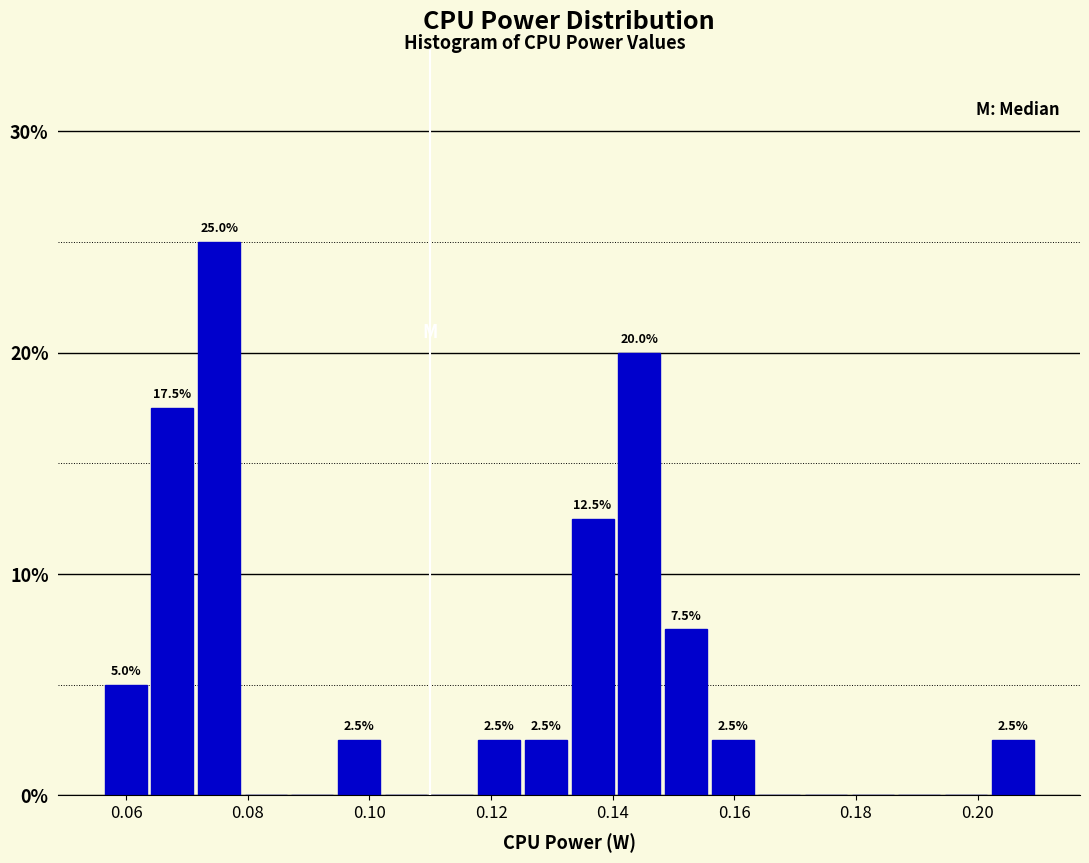

Around what value on the x-axis is the tallest bar? Give the approximate position of its centre, as read against the axis.

0.076